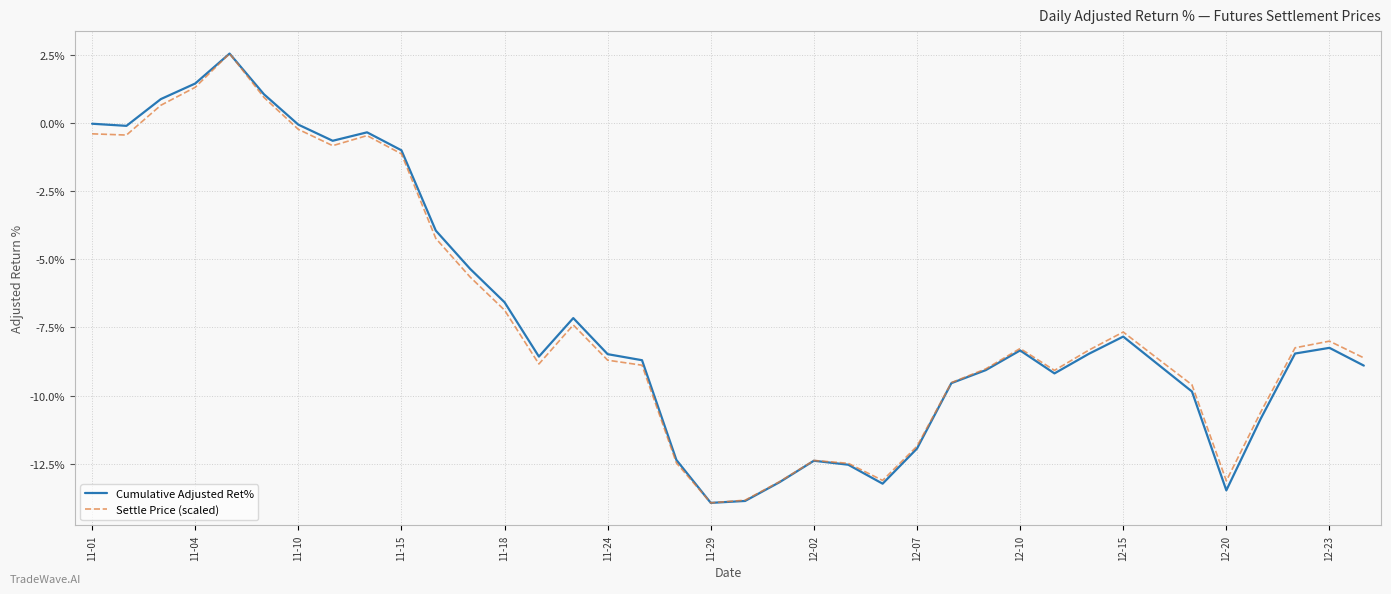

What is the smallest value displayed?

-13.9